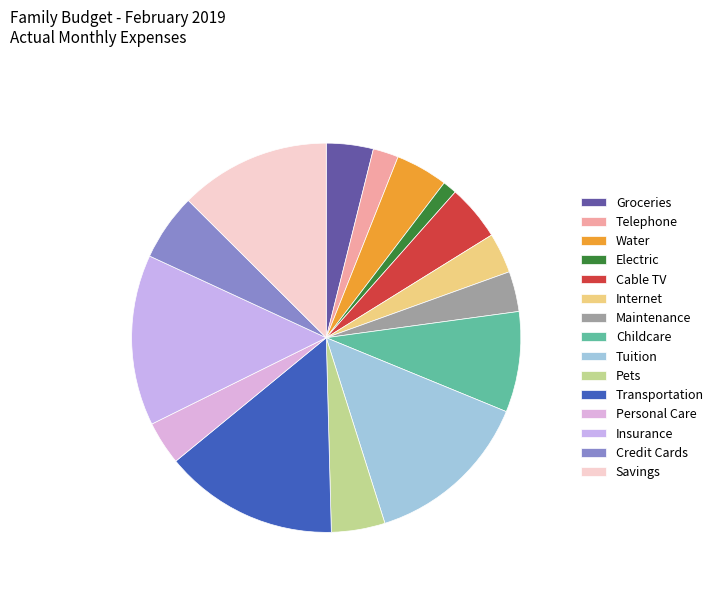

Which category has the smallest portion of the pie?

Electric